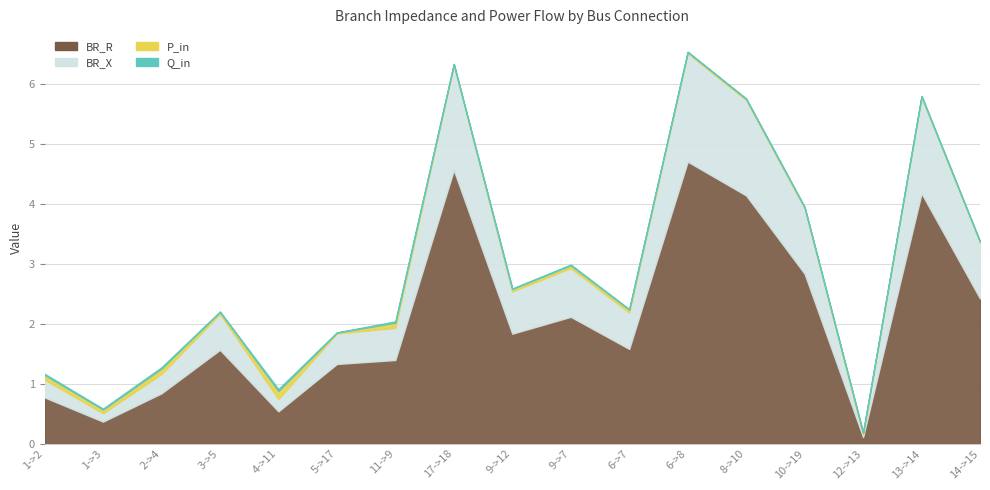

What is the difference between the second highest and minimum values in the P_in series?

0.1